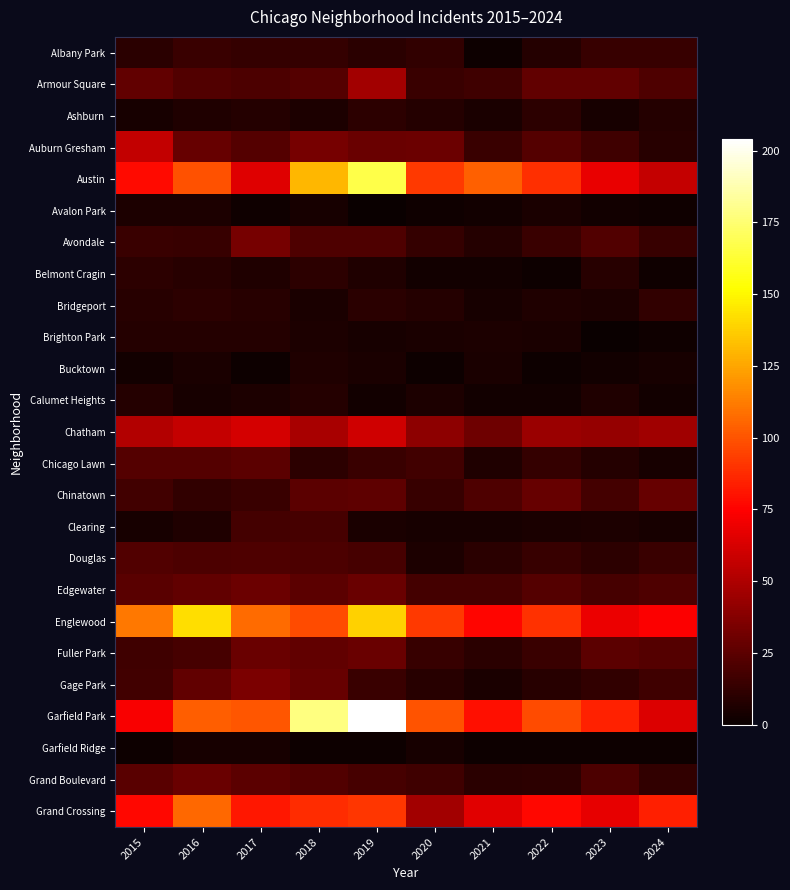

What is the sum of all Chatham values?

482